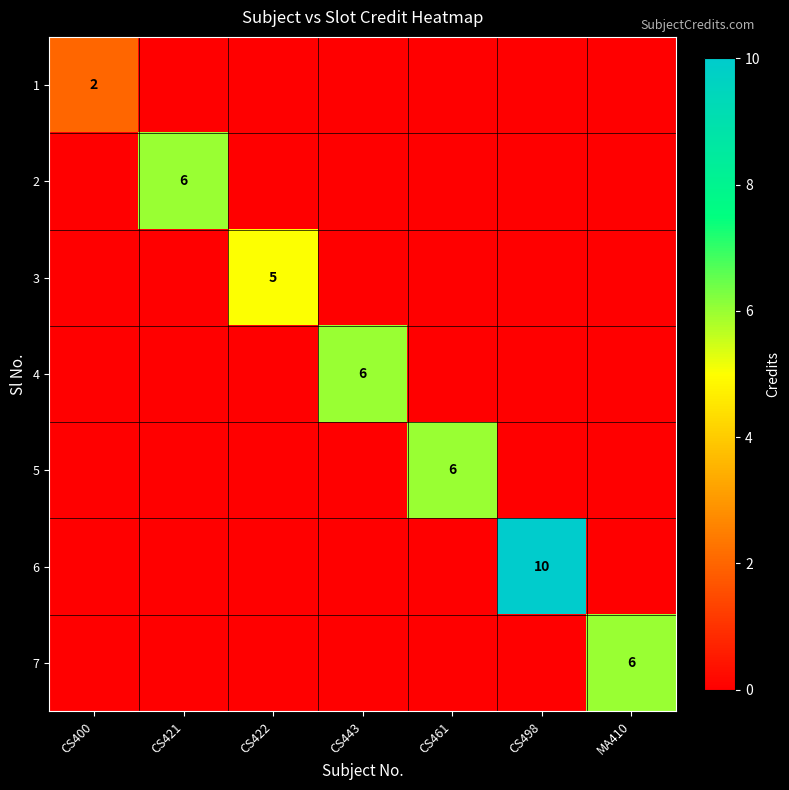

Is it true that 2 equals 11 at CS421?

False